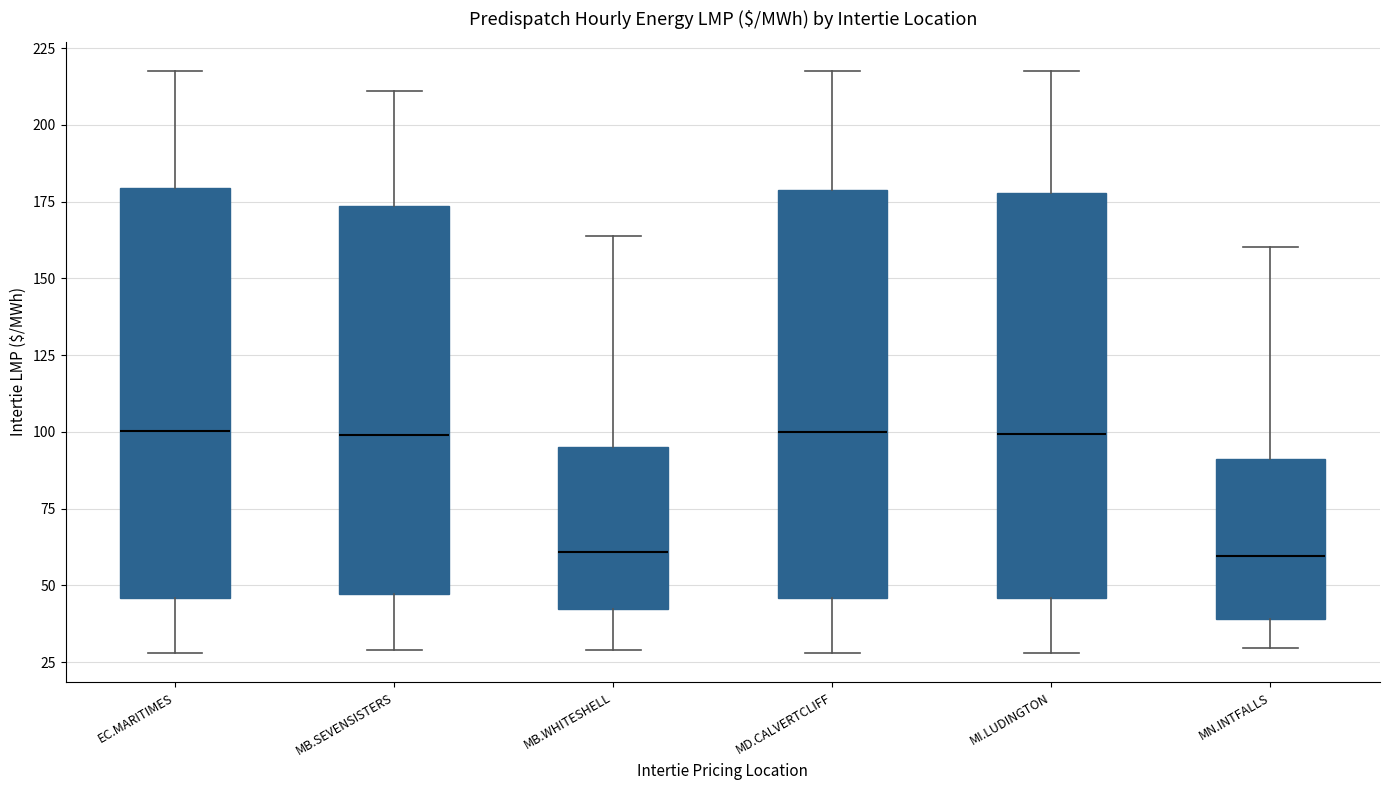

Reading left to right, transcribe this box plot: for each box, give where its median line is, the range the box spans, and where its two whiskers end, as read against the y-axis. The values are not printed on the chart, so give them approximately, as read against the axis.

EC.MARITIMES: median 100, box 45 to 180, whiskers 30 to 220
MB.SEVENSISTERS: median 100, box 45 to 175, whiskers 30 to 210
MB.WHITESHELL: median 60, box 40 to 95, whiskers 30 to 165
MD.CALVERTCLIFF: median 100, box 45 to 180, whiskers 30 to 220
MI.LUDINGTON: median 100, box 45 to 180, whiskers 30 to 220
MN.INTFALLS: median 60, box 40 to 90, whiskers 30 to 160